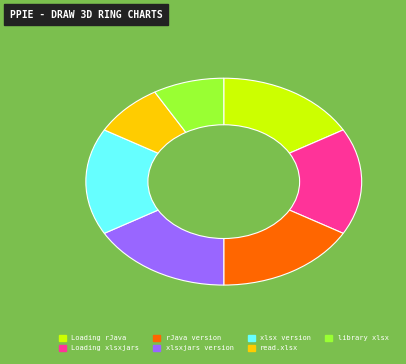

Combined, do Loading rJava and rJava version account for over 50%?

No